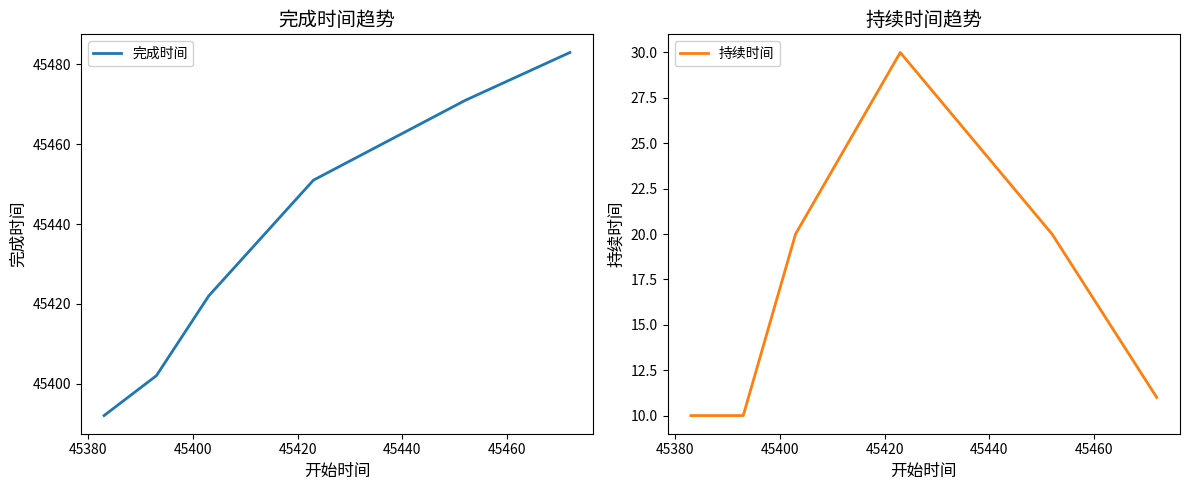

How many data points does each series have?

6